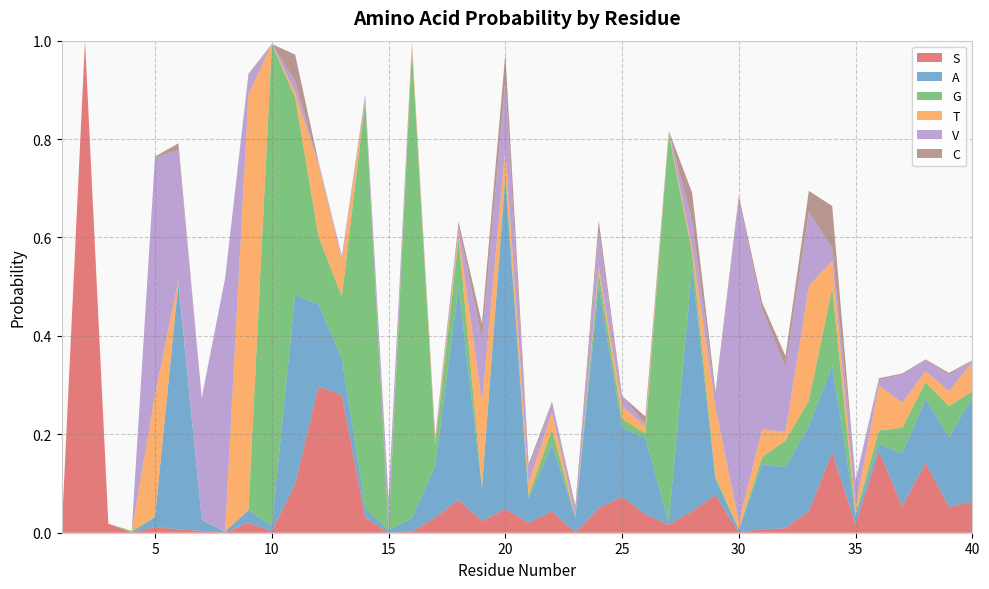

Reading right to left, what are all the values shown in this chart?

S: 0.1	0.1	0.1	0.1	0.2	0.0	0.2	0.0	0.0	0.0	0.0	0.1	0.0	0.0	0.0	0.1	0.1	0.0	0.0	0.0	0.0	0.0	0.1	0.0	0.0	0.0	0.0	0.3	0.3	0.1	0.0	0.0	0.0	0.0	0.0	0.0	0.0	0.0	1.0	0.0
A: 0.2	0.1	0.1	0.1	0.0	0.0	0.2	0.2	0.1	0.1	0.0	0.0	0.5	0.0	0.2	0.1	0.5	0.0	0.1	0.0	0.7	0.1	0.4	0.1	0.0	0.0	0.0	0.1	0.2	0.4	0.0	0.0	0.0	0.0	0.5	0.0	0.0	0.0	0.0	0.0
G: 0.0	0.1	0.0	0.1	0.0	0.0	0.2	0.1	0.1	0.0	0.0	0.0	0.0	0.8	0.0	0.0	0.0	0.0	0.0	0.0	0.0	0.0	0.1	0.0	1.0	0.0	0.8	0.1	0.1	0.4	1.0	0.0	0.0	0.0	0.0	0.0	0.0	0.0	0.0	0.0
T: 0.1	0.0	0.0	0.1	0.1	0.0	0.1	0.2	0.0	0.1	0.0	0.1	0.0	0.0	0.0	0.0	0.0	0.0	0.0	0.0	0.0	0.2	0.0	0.0	0.0	0.0	0.0	0.1	0.1	0.0	0.0	0.8	0.0	0.0	0.0	0.2	0.0	0.0	0.0	0.0
V: 0.0	0.0	0.0	0.1	0.0	0.1	0.0	0.2	0.1	0.2	0.7	0.0	0.1	0.0	0.0	0.0	0.1	0.0	0.0	0.0	0.1	0.1	0.0	0.0	0.0	0.1	0.0	0.0	0.0	0.0	0.0	0.0	0.5	0.2	0.3	0.5	0.0	0.0	0.0	0.0
C: 0.0	0.0	0.0	0.0	0.0	0.0	0.1	0.0	0.0	0.0	0.0	0.0	0.1	0.0	0.0	0.0	0.0	0.0	0.0	0.0	0.1	0.0	0.0	0.0	0.0	0.0	0.0	0.0	0.0	0.1	0.0	0.0	0.0	0.0	0.0	0.0	0.0	0.0	0.0	0.0